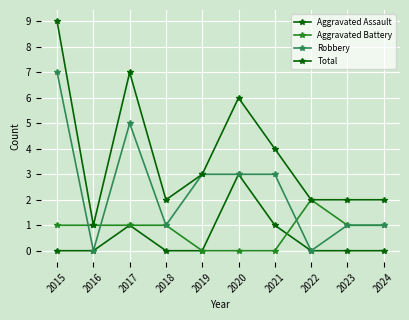

At which category is the sum across all series the highest?

2015